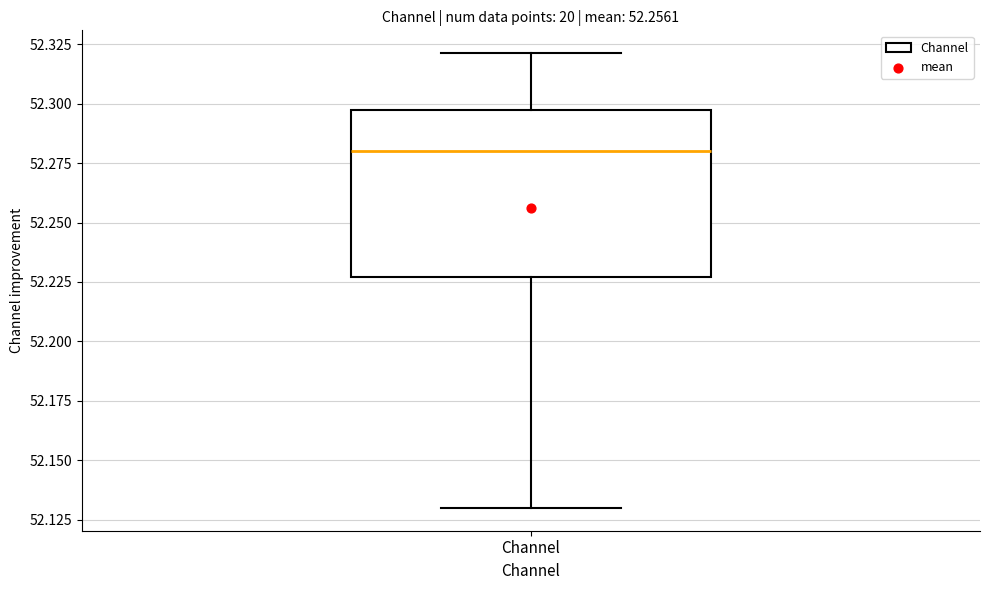

Where does the lower whisker of the box for Channel end on the y-axis? The values are not printed on the chart, so give them approximately, as read against the axis.

52.130